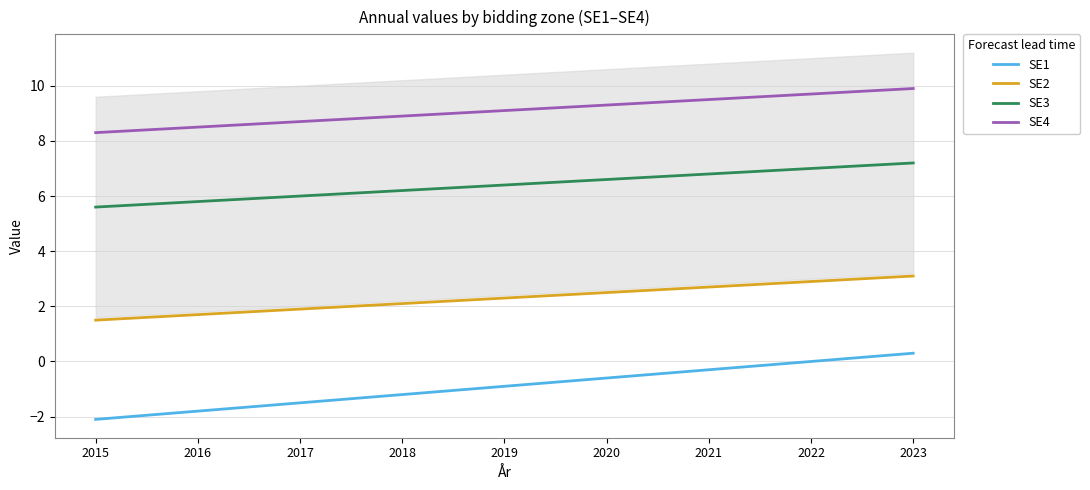

What is the difference between the SE1 values at 2020 and 2021?

0.3